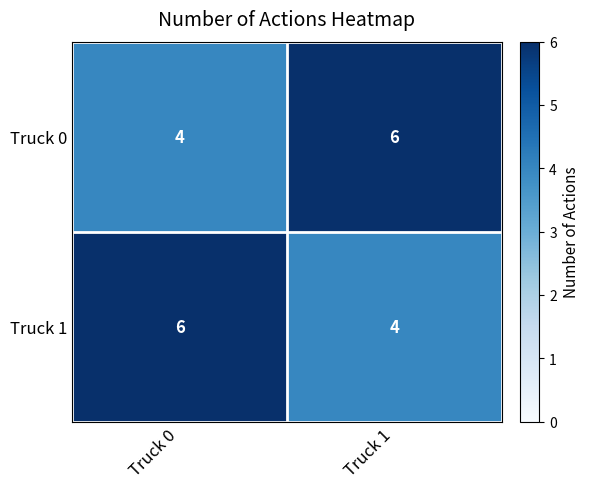

Is it true that Truck 1 equals 1 at Truck 1?

False